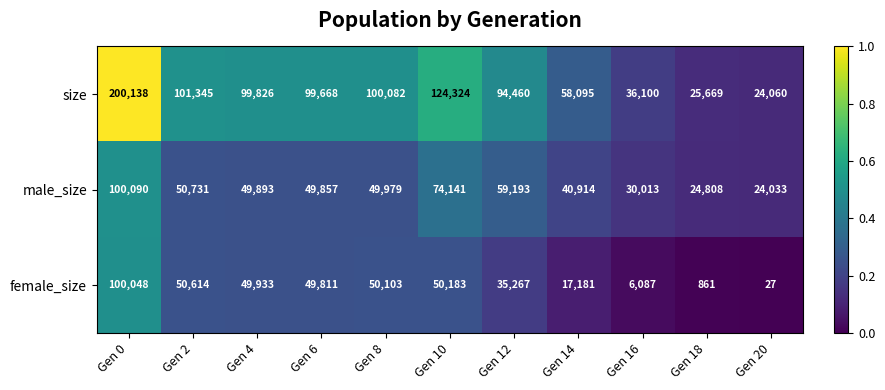

Rank the series by their average value, from lowest to highest.

female_size, male_size, size